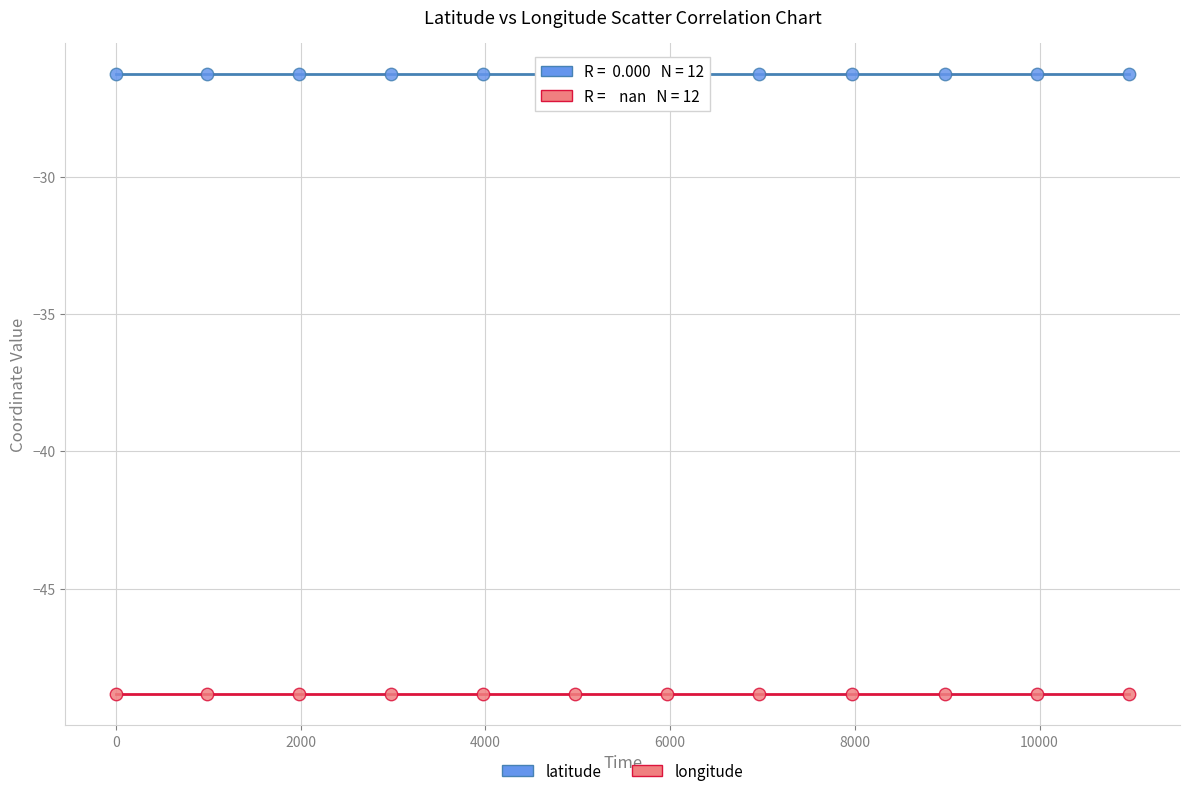

Which series reaches the minimum Y coordinate?

longitude